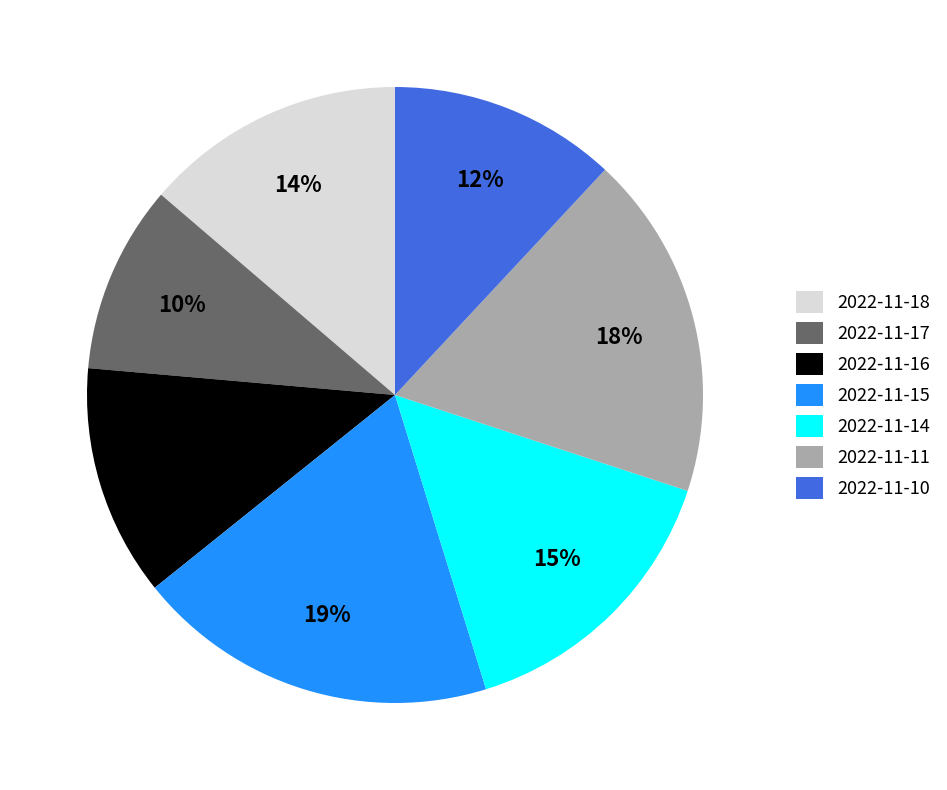

Do 2022-11-11 and 2022-11-16 together represent more than half of the pie?

No